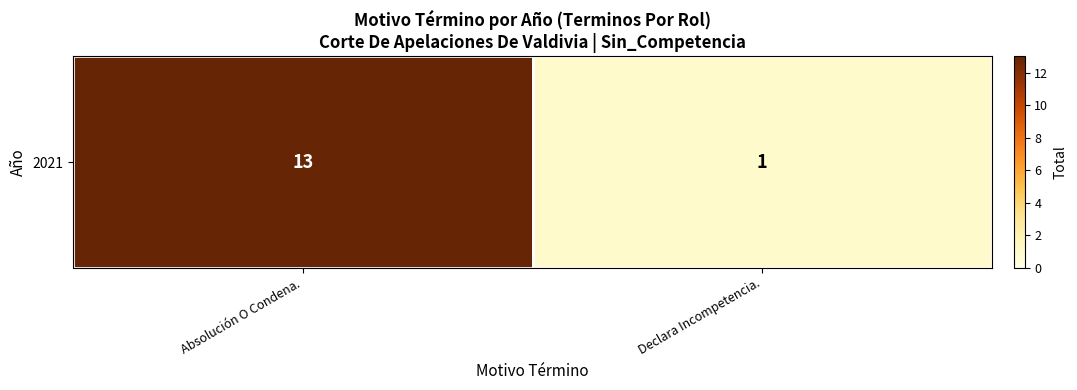

Reading left to right, list all the values displayed in this chart.

13	1